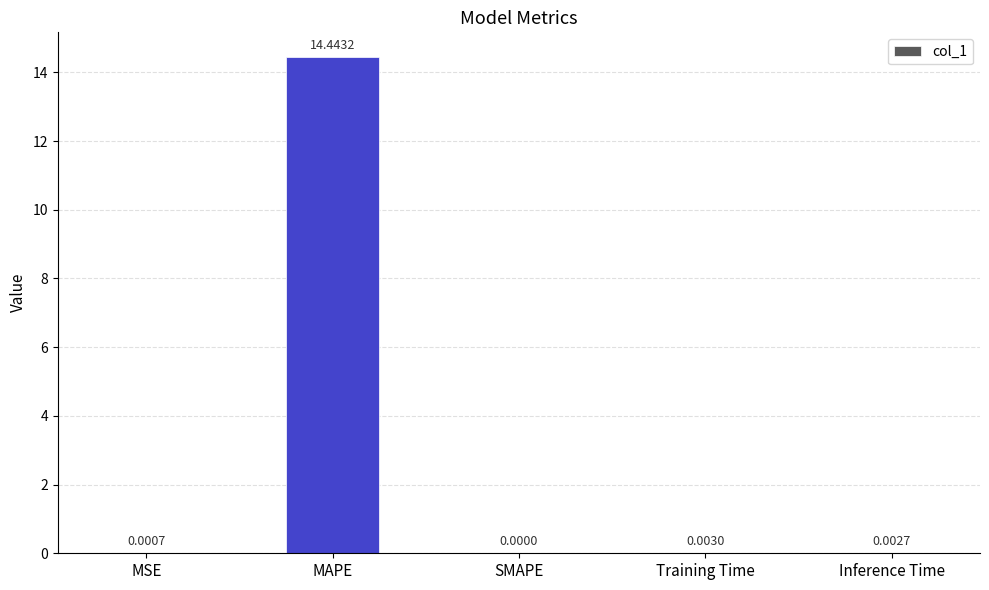

At which category does the chart reach its peak across all series?

MAPE